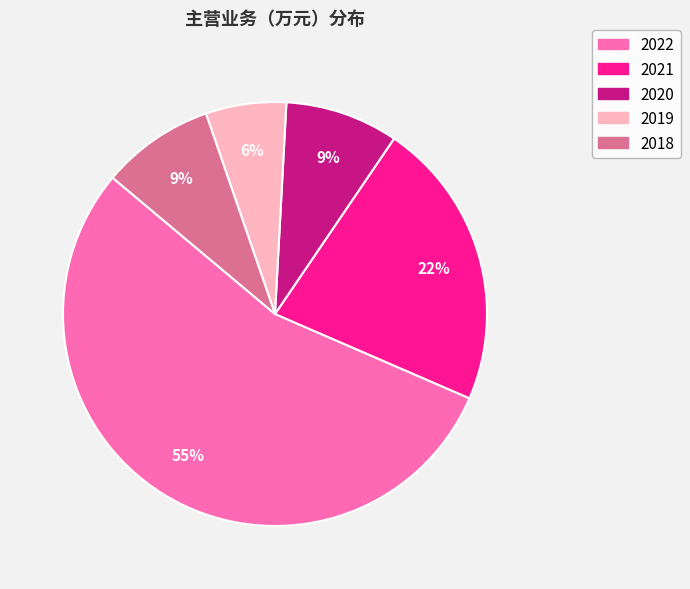

Does any single category account for the majority?

Yes